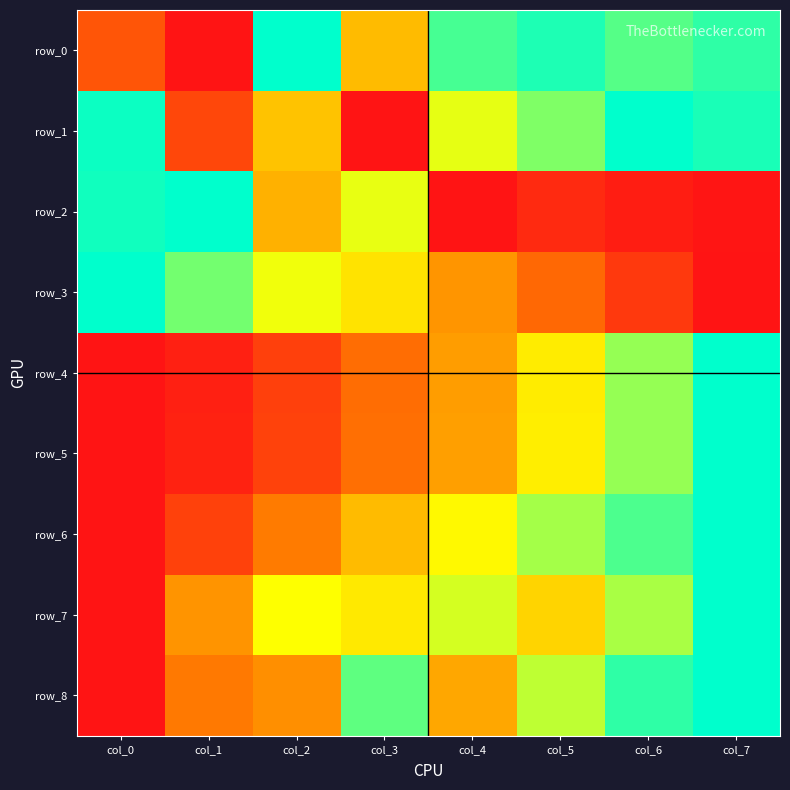

How many values in the row_1 series exceed 0?

7